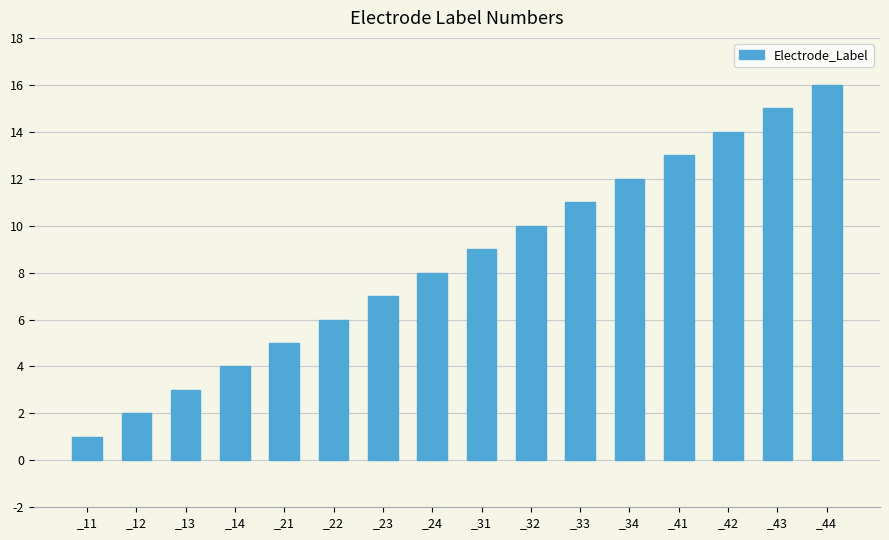

Reading left to right, list all the values displayed in this chart.

1	2	3	4	5	6	7	8	9	10	11	12	13	14	15	16